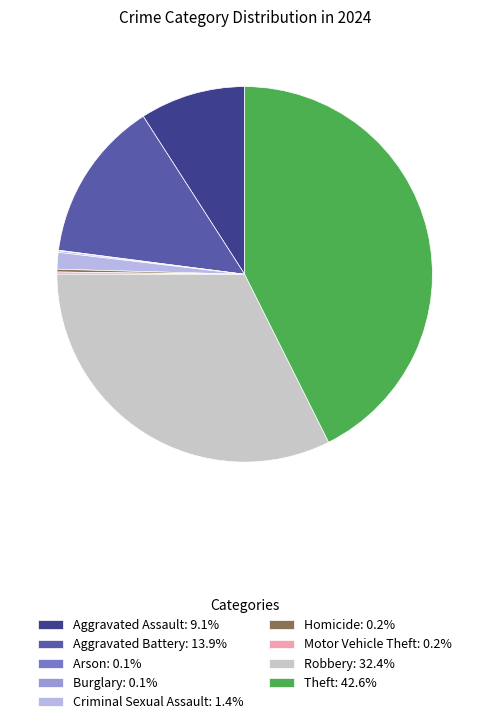

Which category has the smallest portion of the pie?

Arson